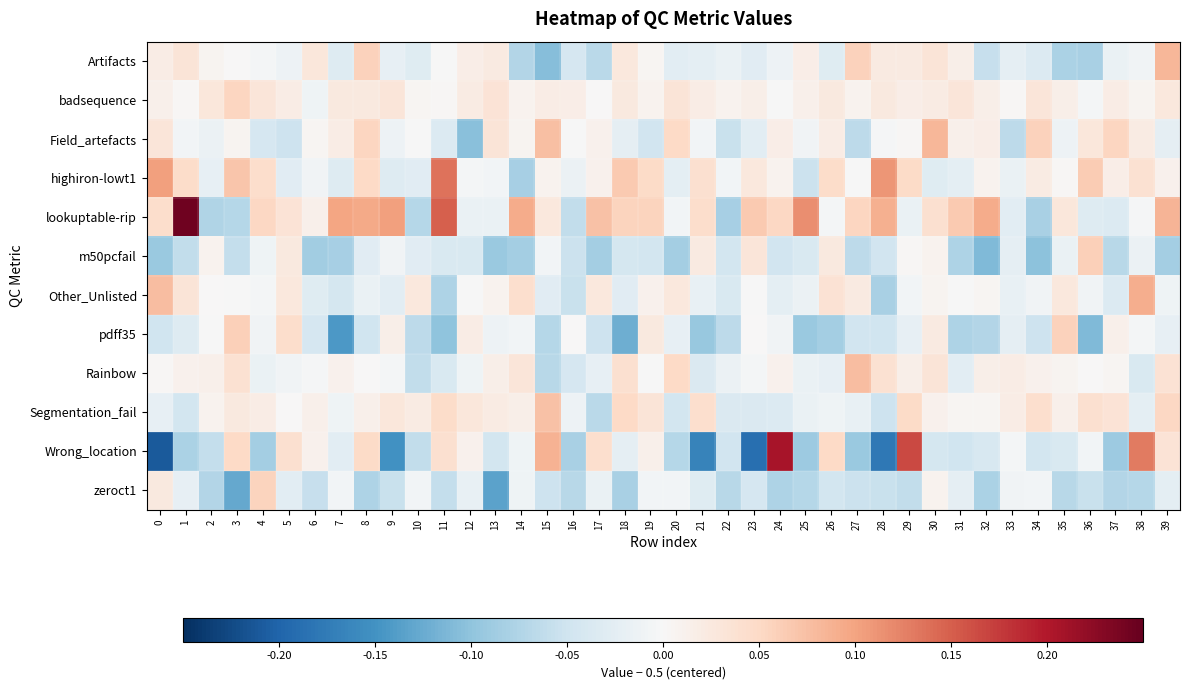

What is the minimum value shown in the chart?

-0.2